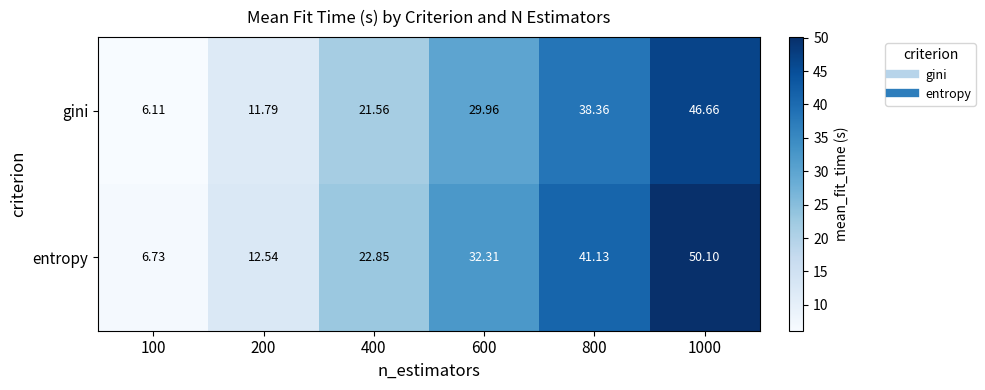

At how many categories does at least one series exceed 34?

2